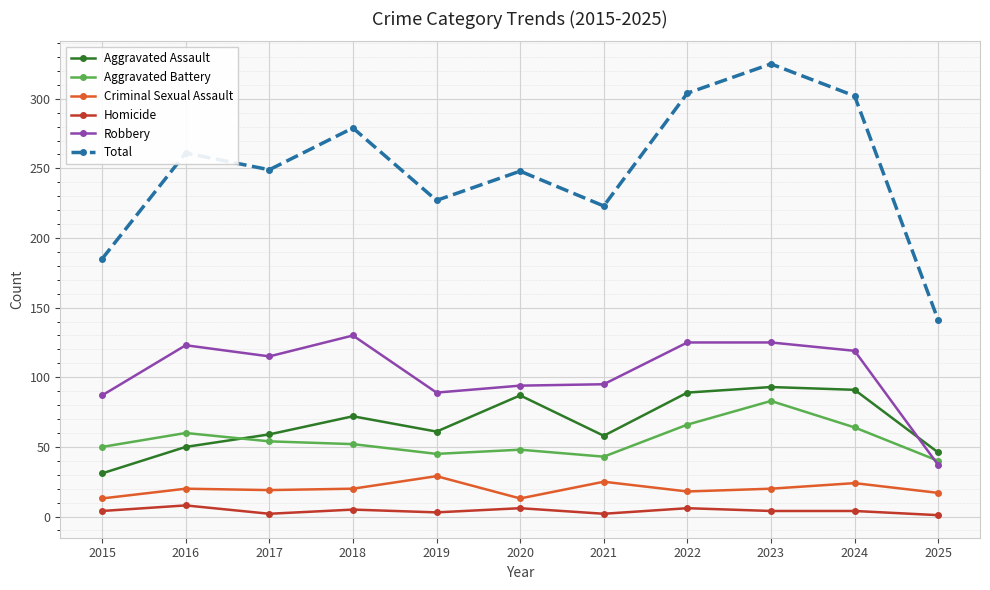

How many lines are shown in the chart?

6